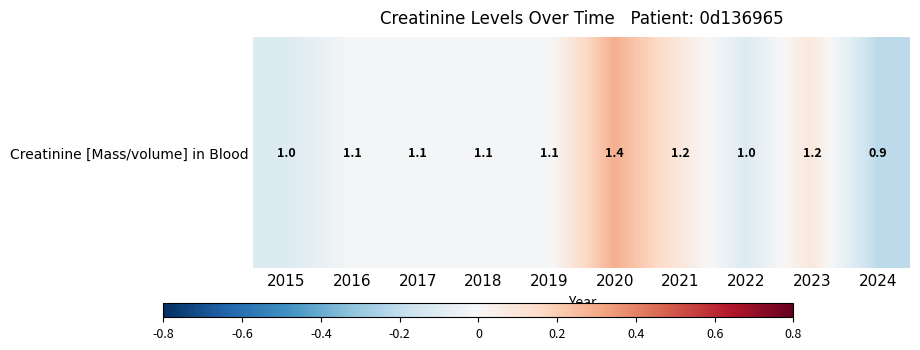

How many values are below zero?

7